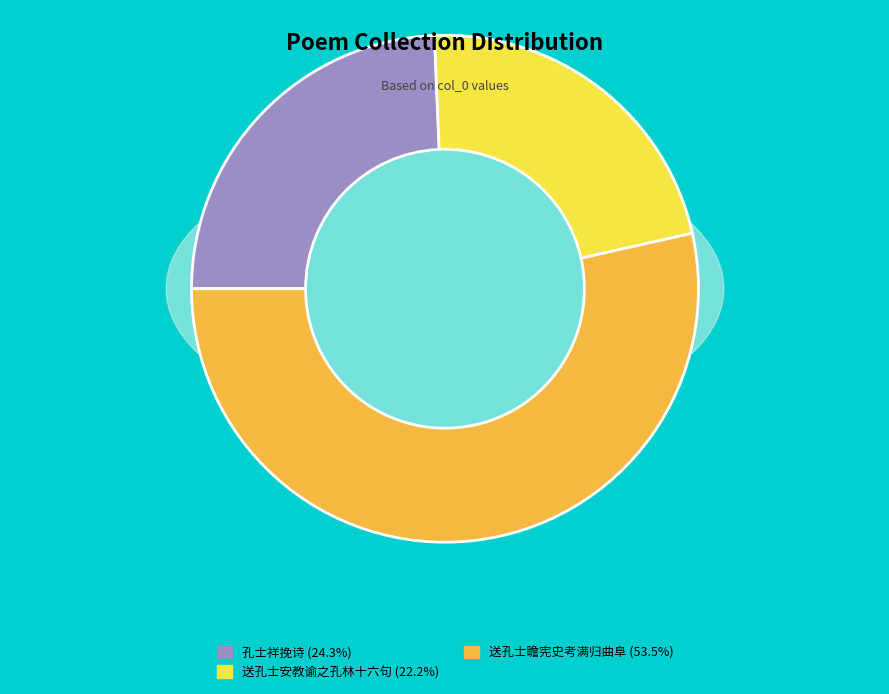

How many slices are in this pie chart?

3